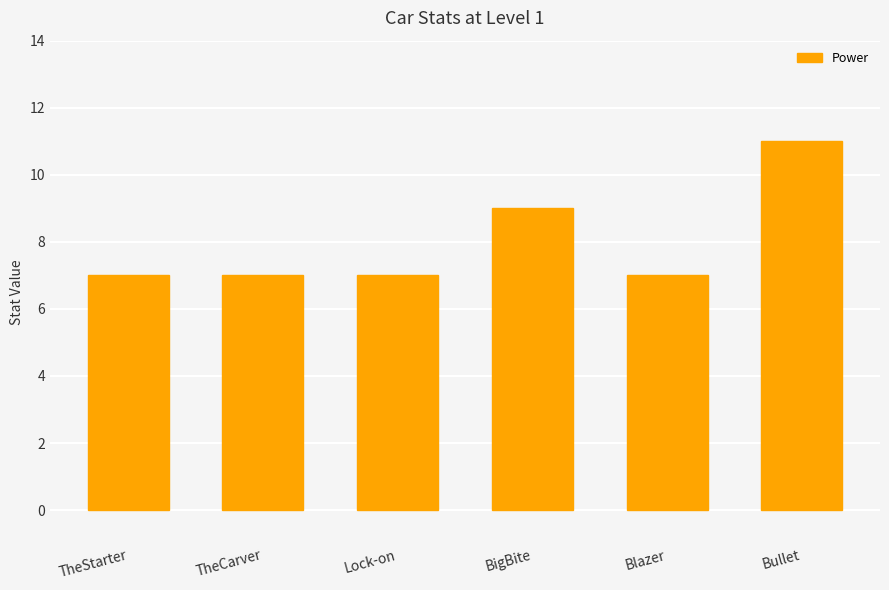

What position from the right is Bullet?

1